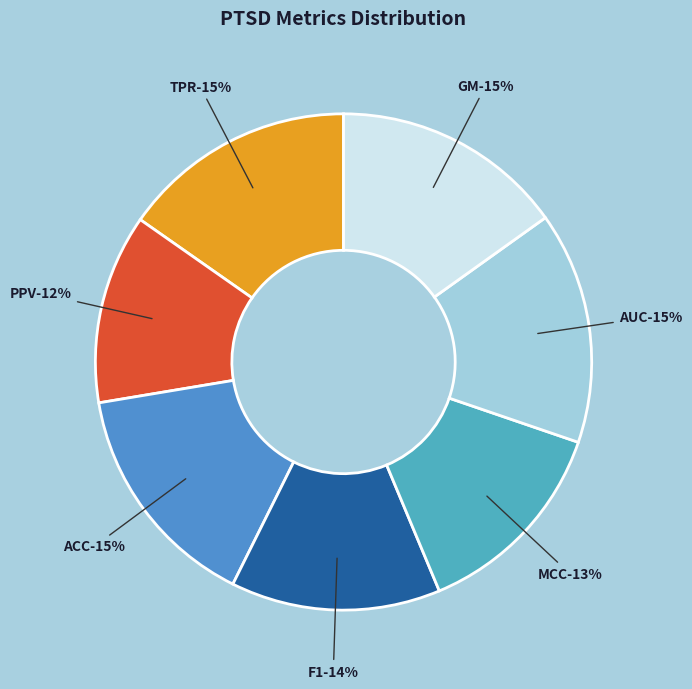

The ACC slice represents 15% of the pie. True or false?

True